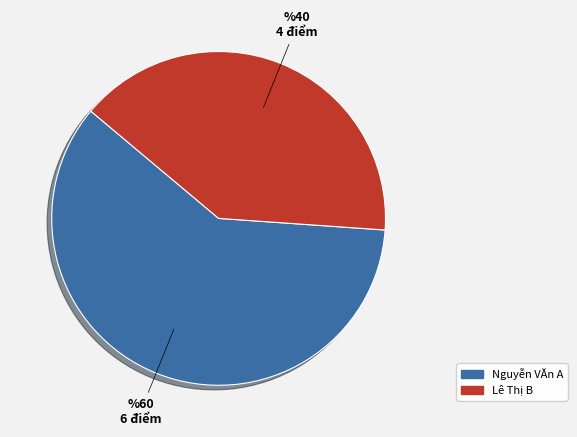

The Lê Thị B slice represents 40% of the pie. True or false?

True